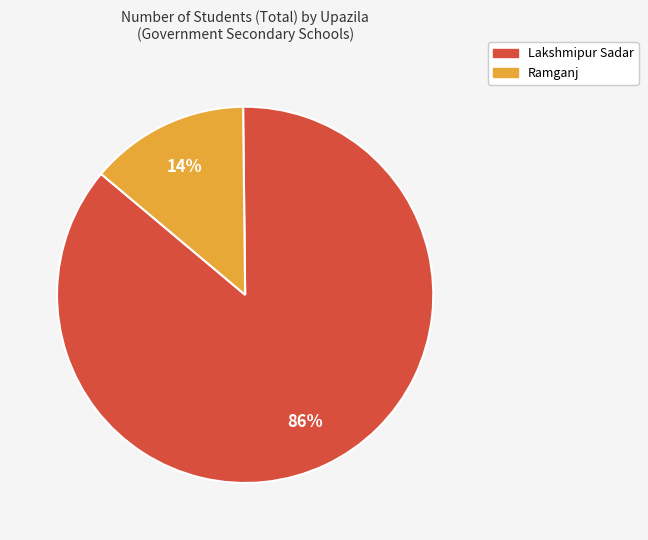

Which slice represents more than half of the pie?

Lakshmipur Sadar